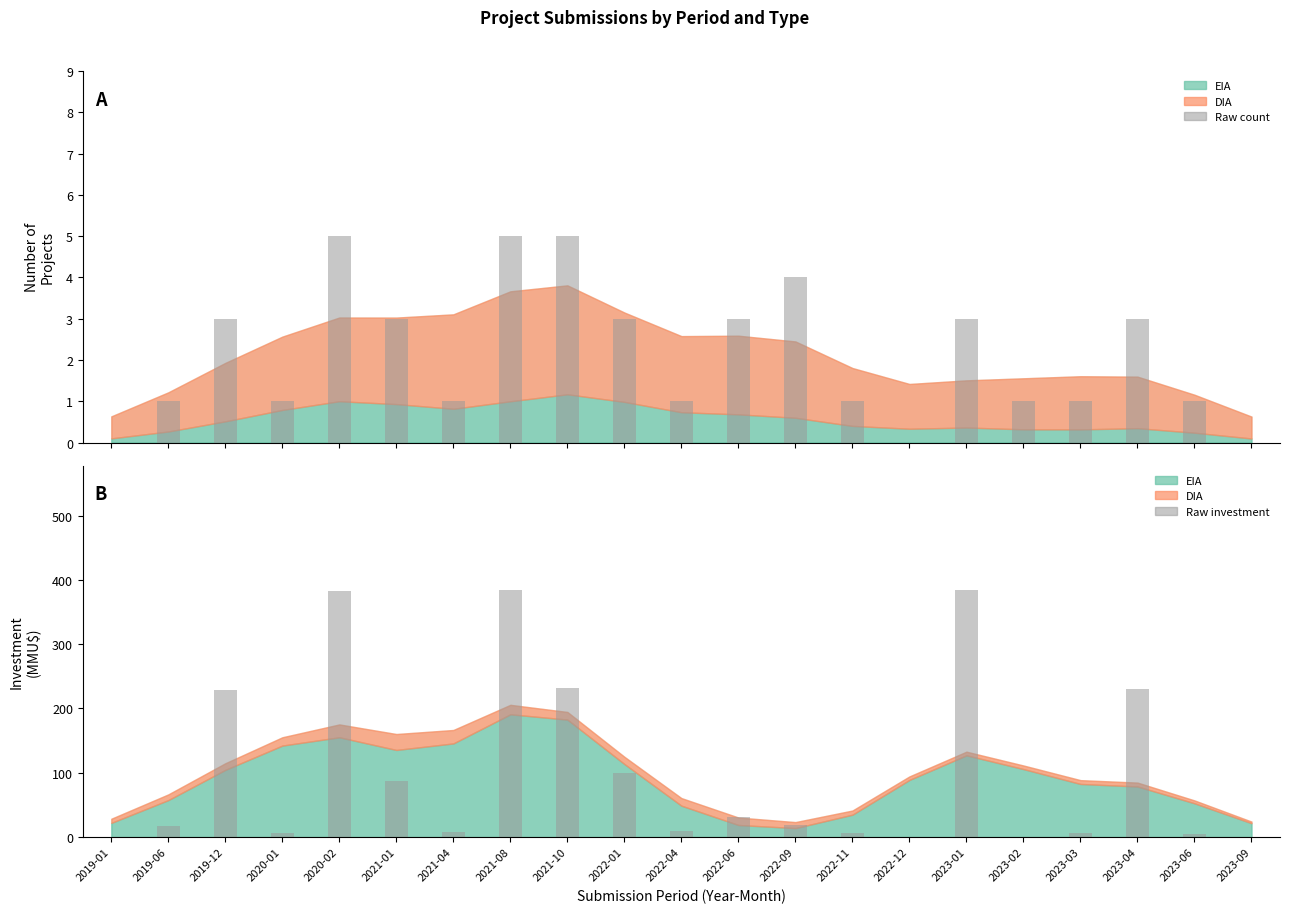

What is the label of the 15th bar from the right?

2021-04